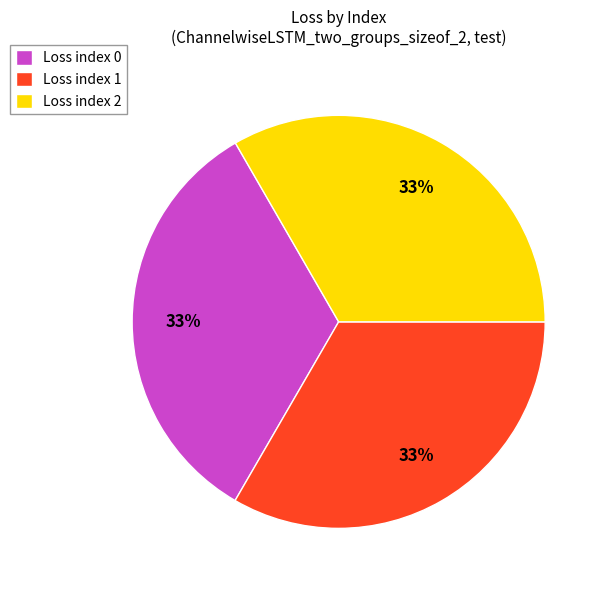

How many slices are in this pie chart?

3